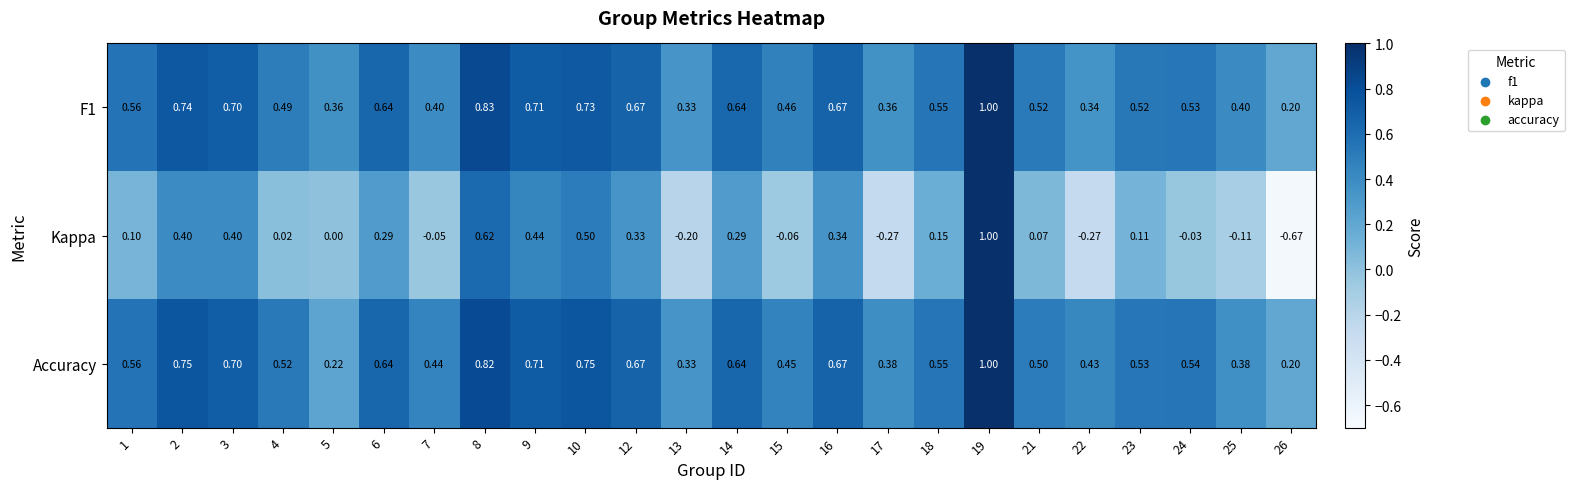

Between 5 and 9, which series saw the biggest shift?

Accuracy